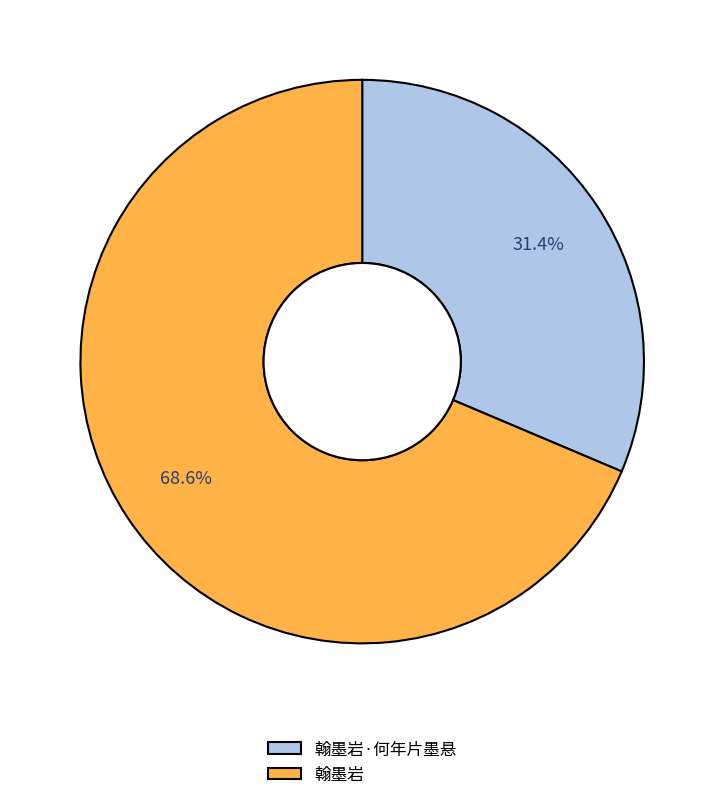

Between 翰墨岩 and 翰墨岩·何年片墨悬, which is larger?

翰墨岩